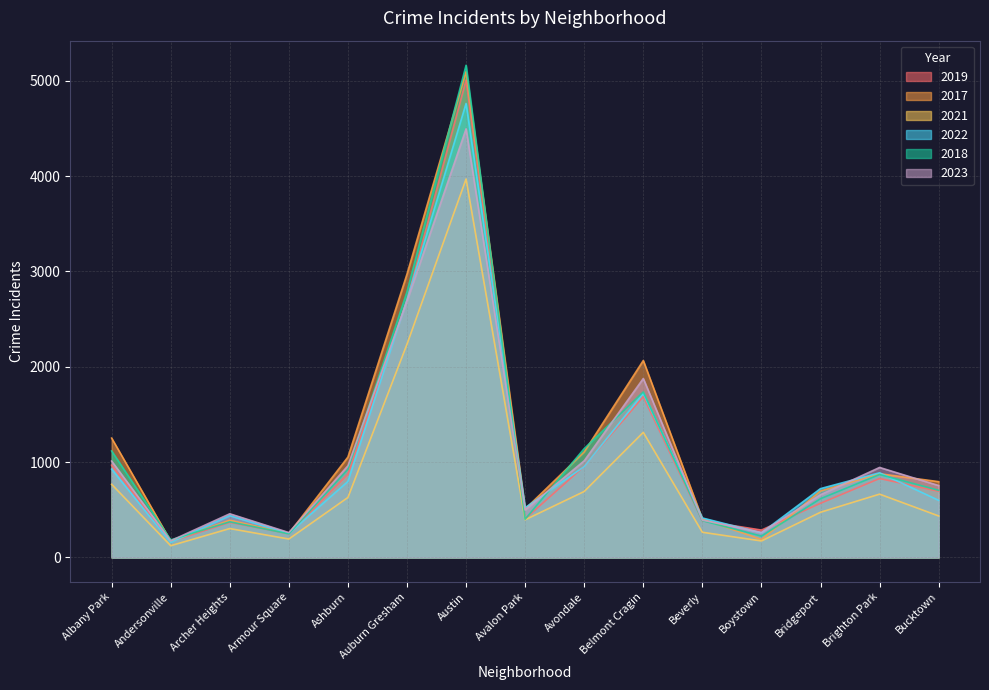

How many categories are shown in the chart?

15